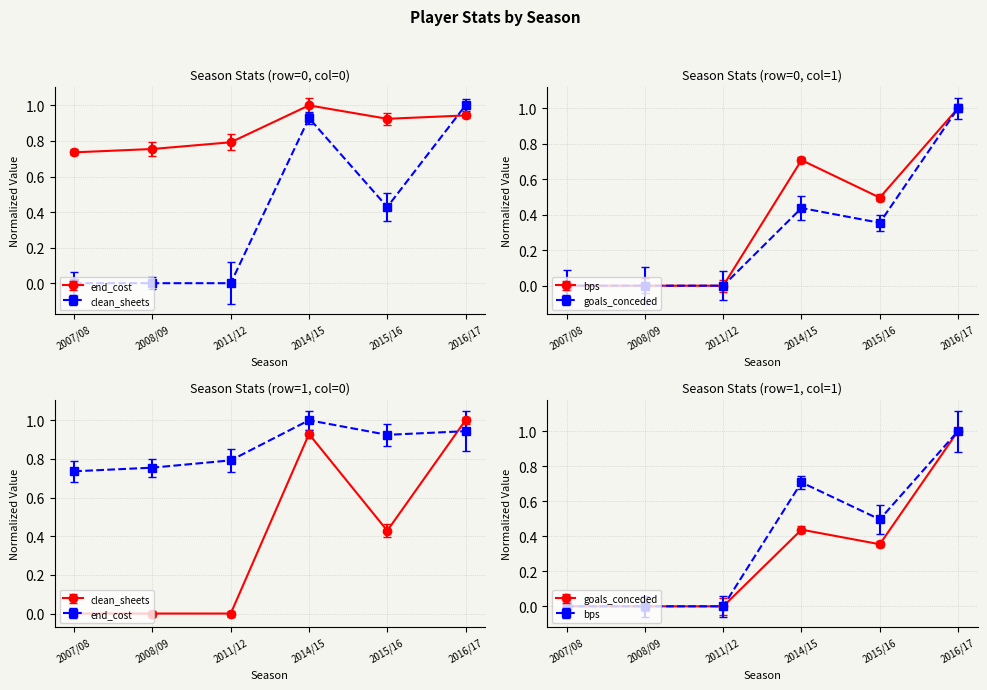

At which category does end_cost reach its first local peak?

2014/15